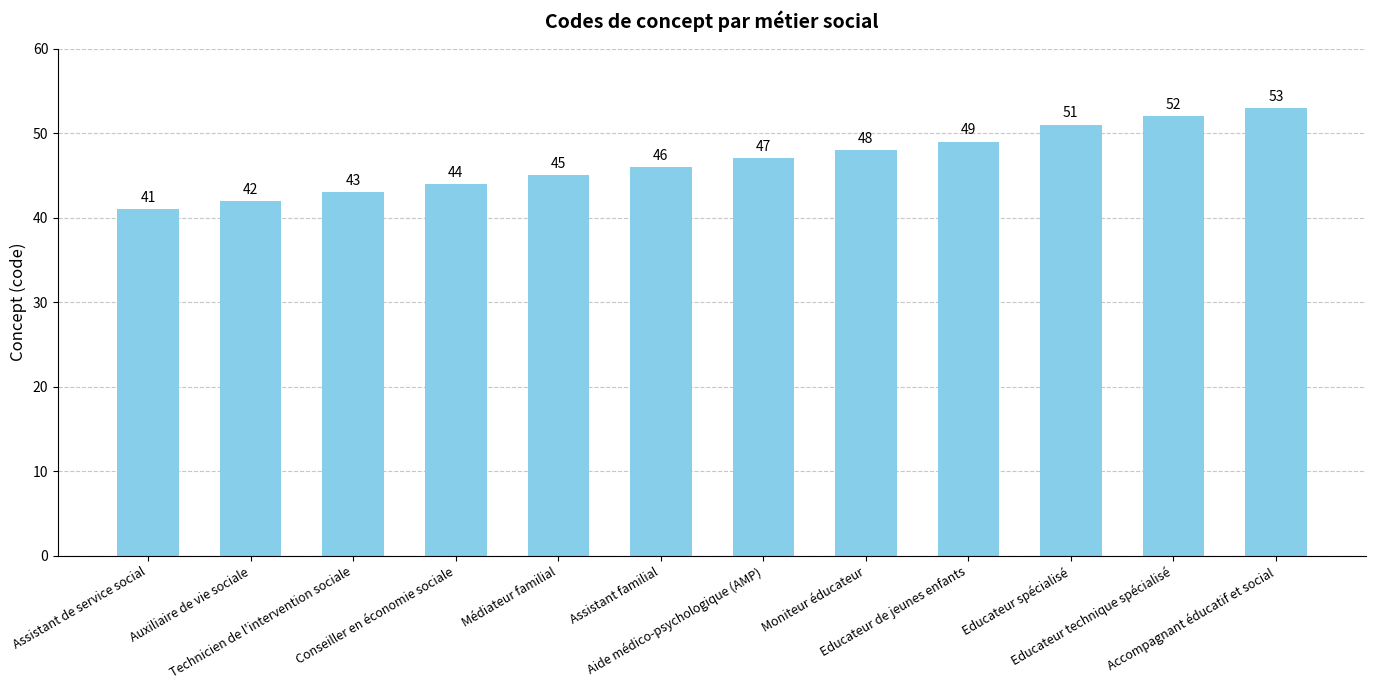

Rank the categories by value from highest to lowest.

Accompagnant éducatif et social, Educateur technique spécialisé, Educateur spécialisé, Educateur de jeunes enfants, Moniteur éducateur, Aide médico-psychologique (AMP), Assistant familial, Médiateur familial, Conseiller en économie sociale, Technicien de l'intervention sociale, Auxiliaire de vie sociale, Assistant de service social